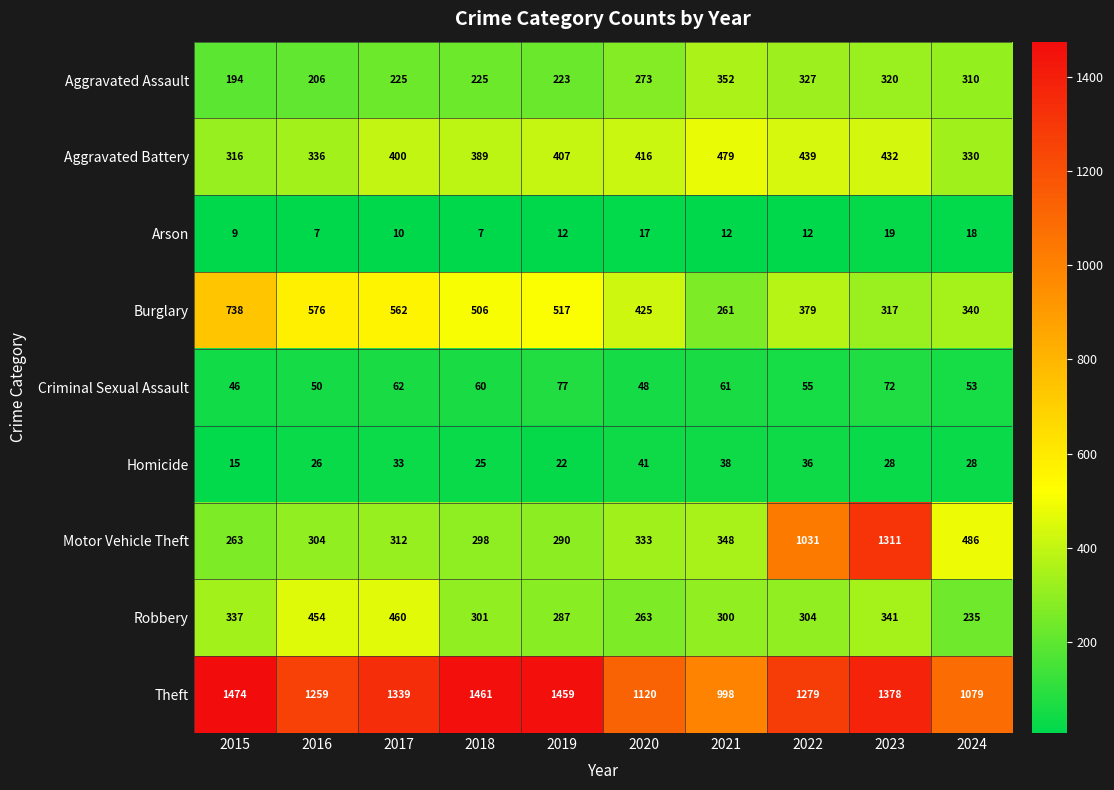

Between 2018 and 2019, which series saw the biggest shift?

Aggravated Battery